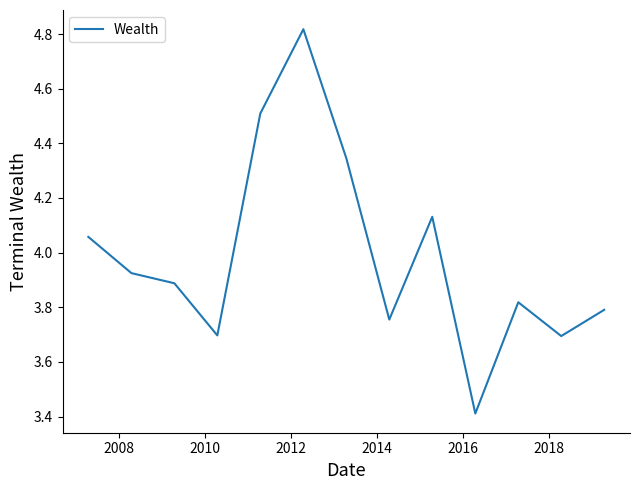

How many lines are shown in the chart?

1